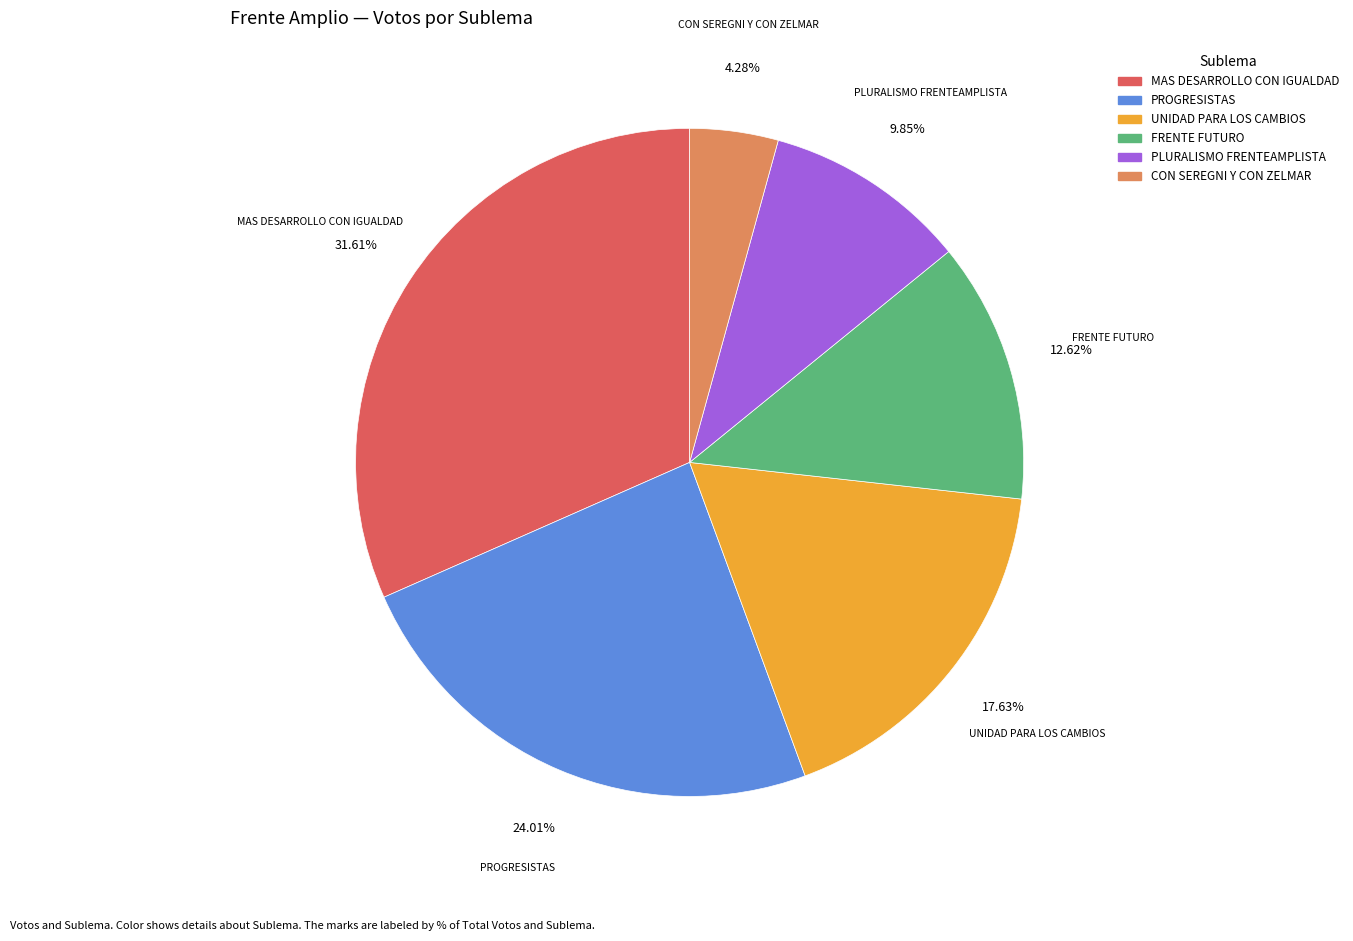

Count the number of slices in the pie.

6